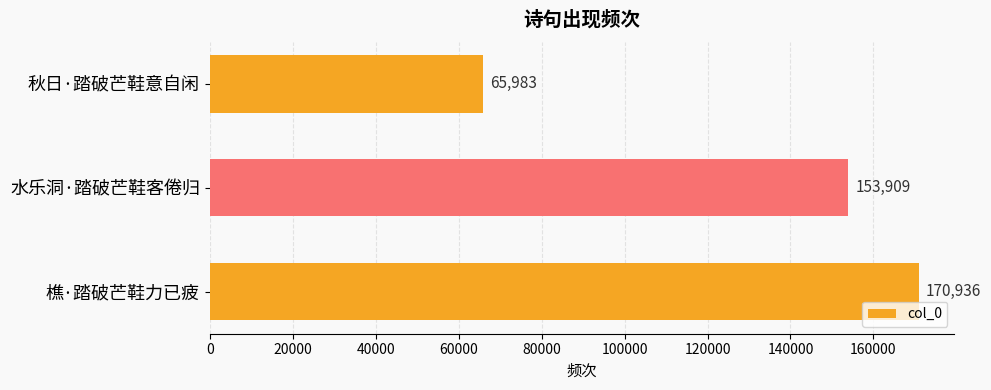

What is the difference between the maximum and minimum values?

104953